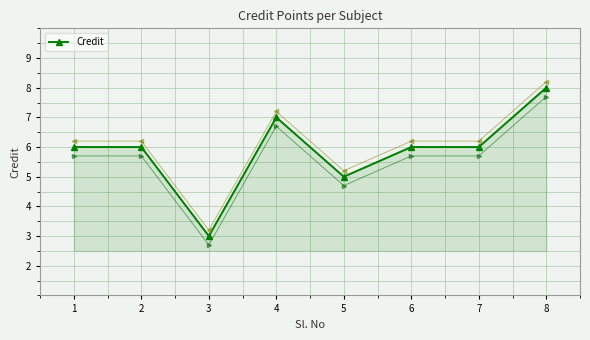

True or false: the data shows 8 at 8.

True